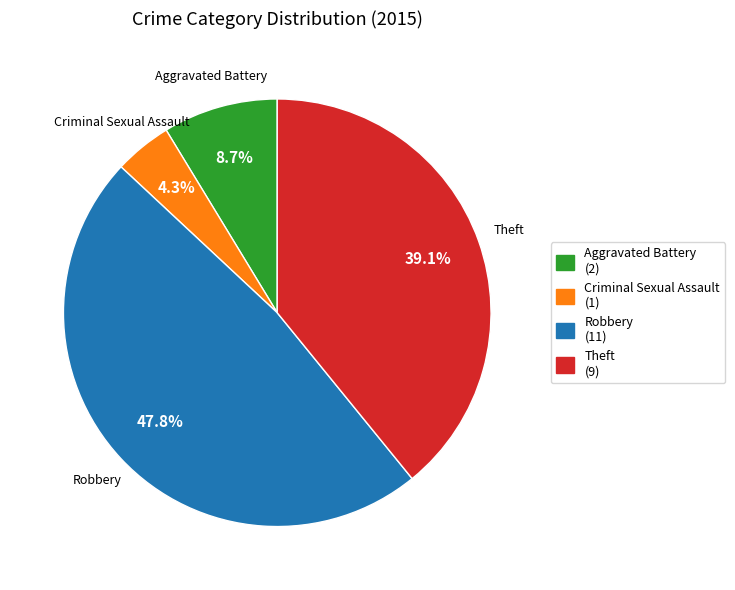

Is there a majority slice in this chart?

No